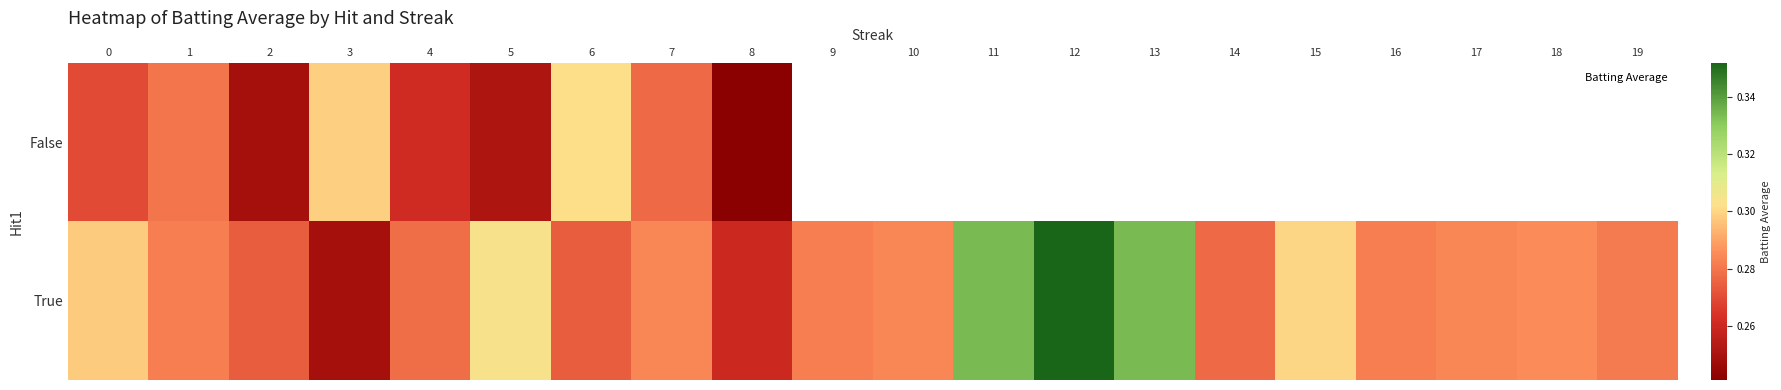

Which series has the largest range (max minus min)?

True